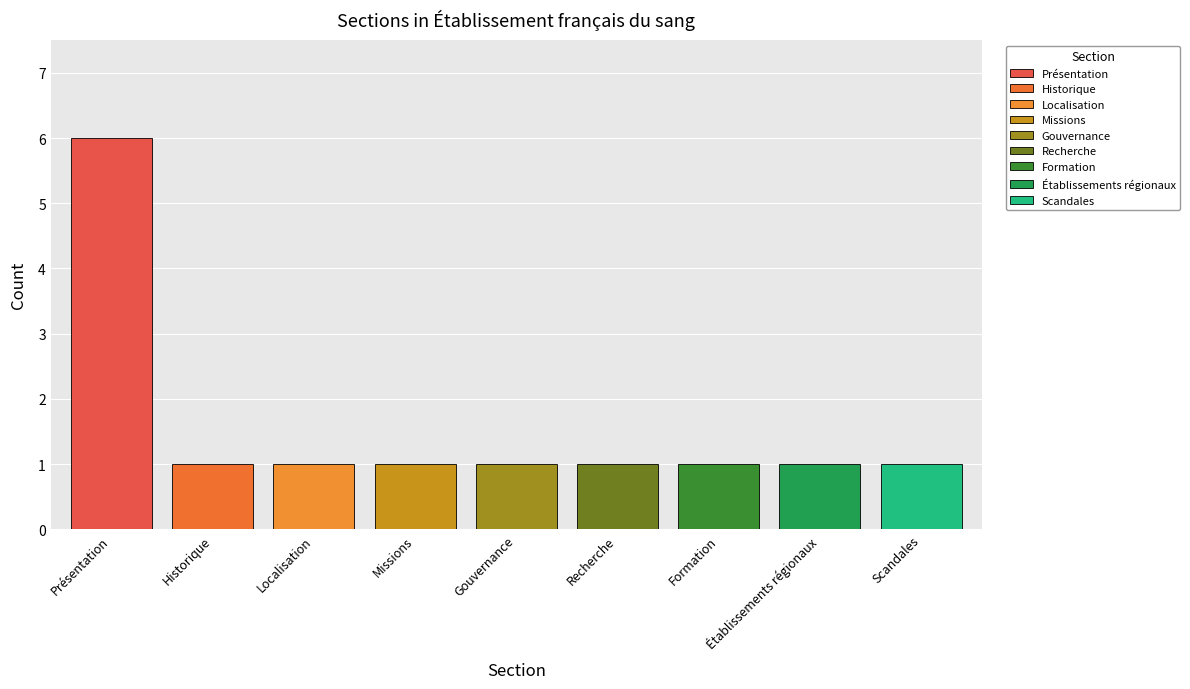

Reading left to right, what are all the values shown in this chart?

6	1	1	1	1	1	1	1	1